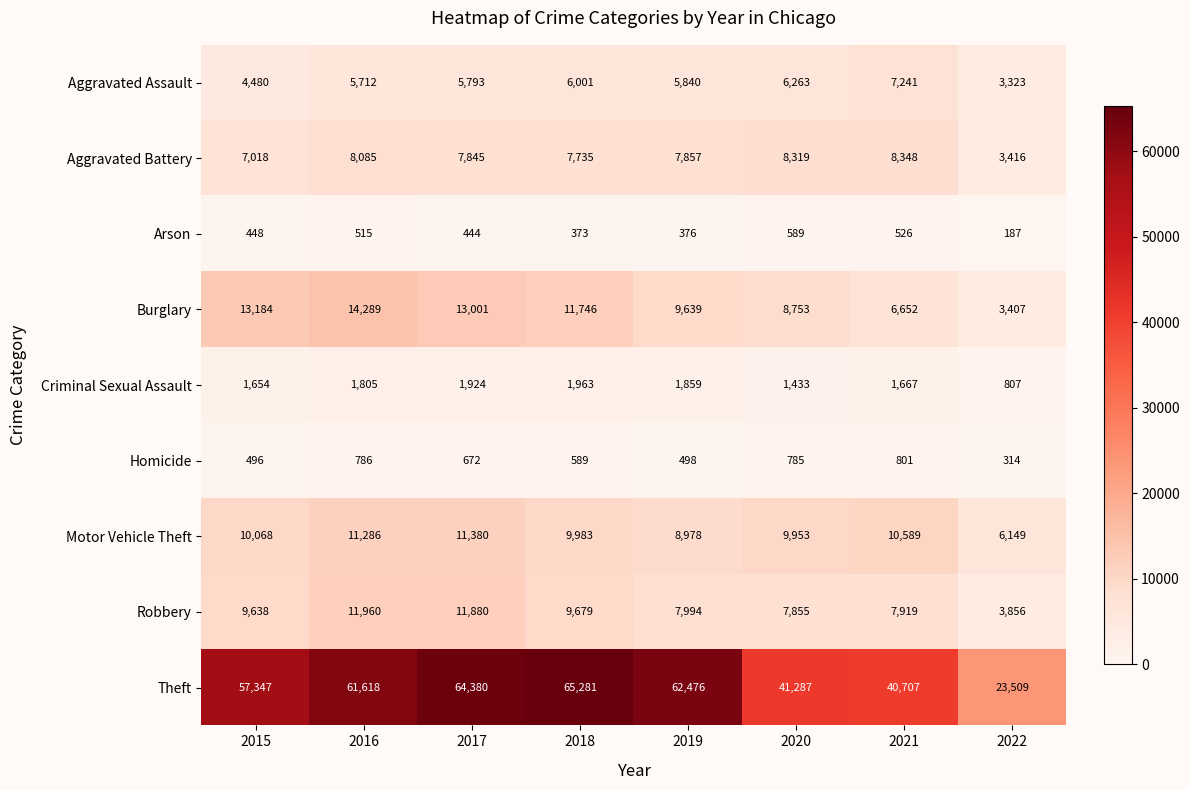

Where is Arson nearest to the value 388?

2019